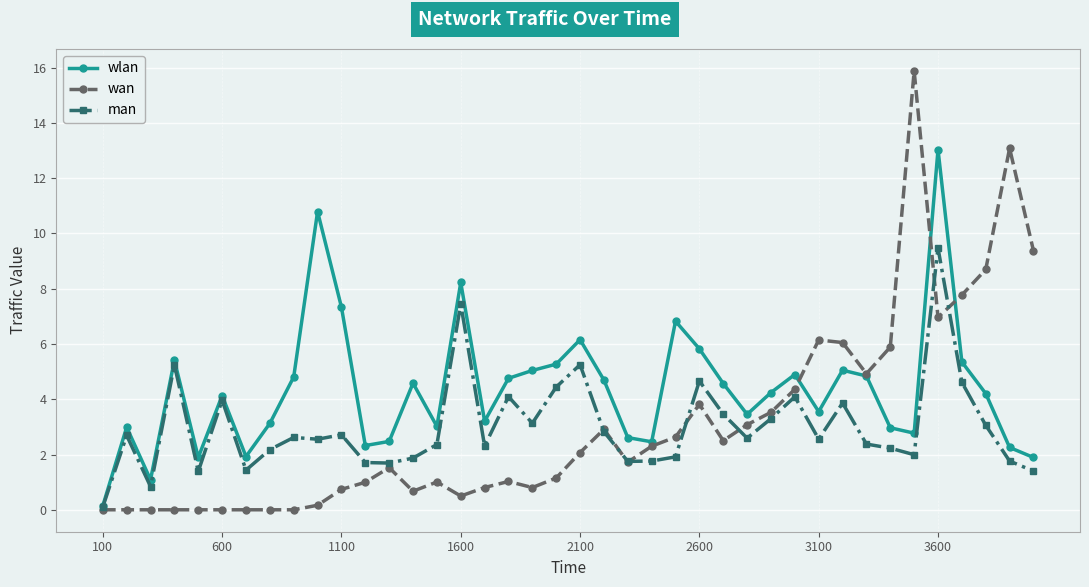

Which series has the largest range (max minus min)?

wan